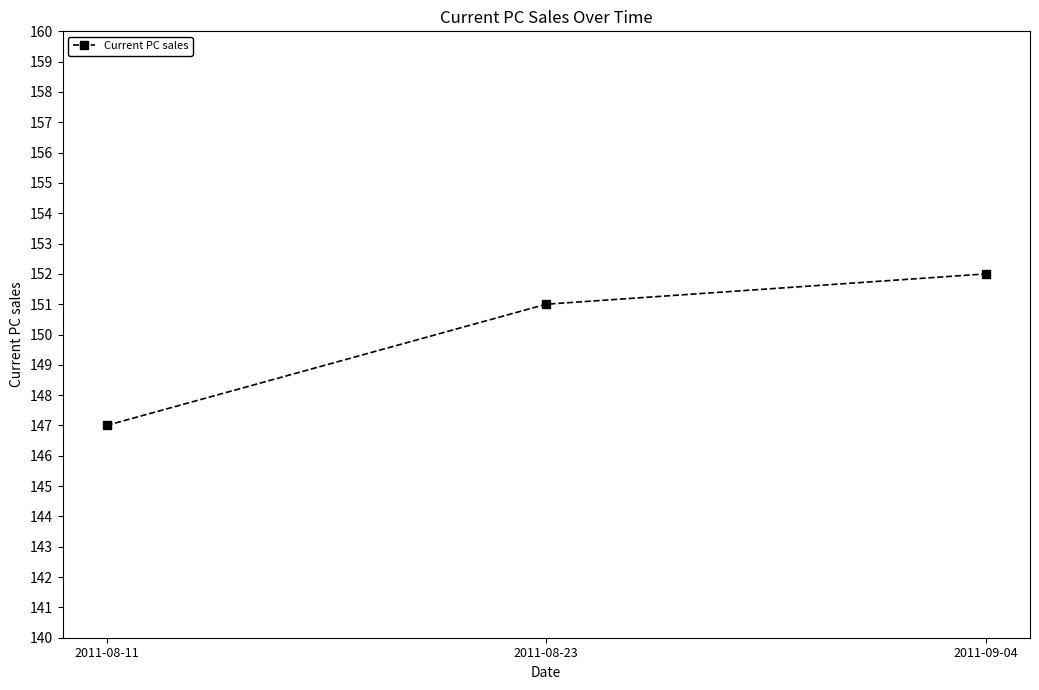

What is the difference between the values at 2011-08-11 and 2011-08-23?

4